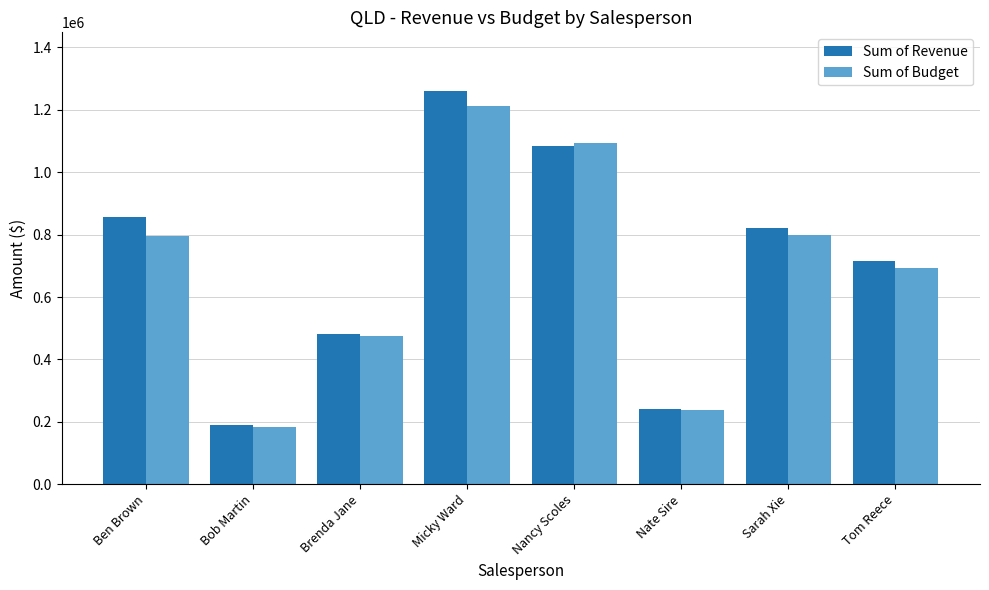

What is the maximum value shown in the chart?

1259585.0